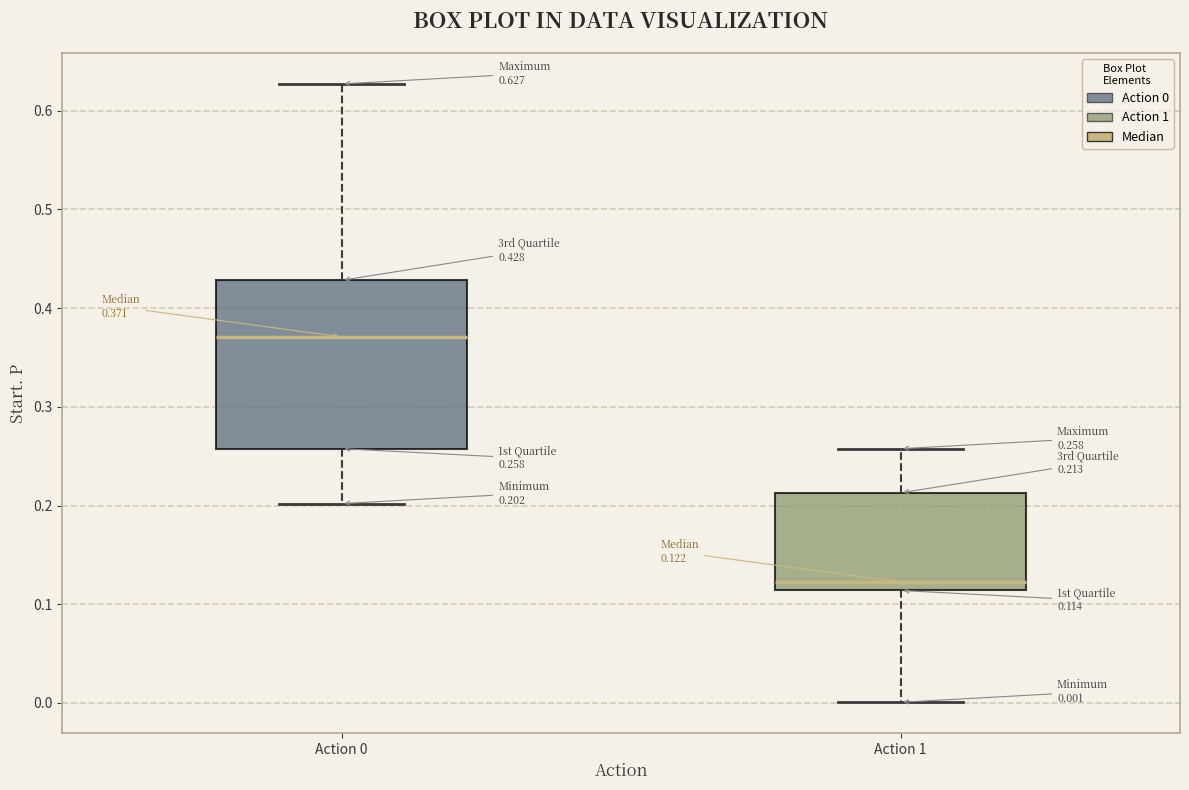

Which box has the lowest median line?

Action 1